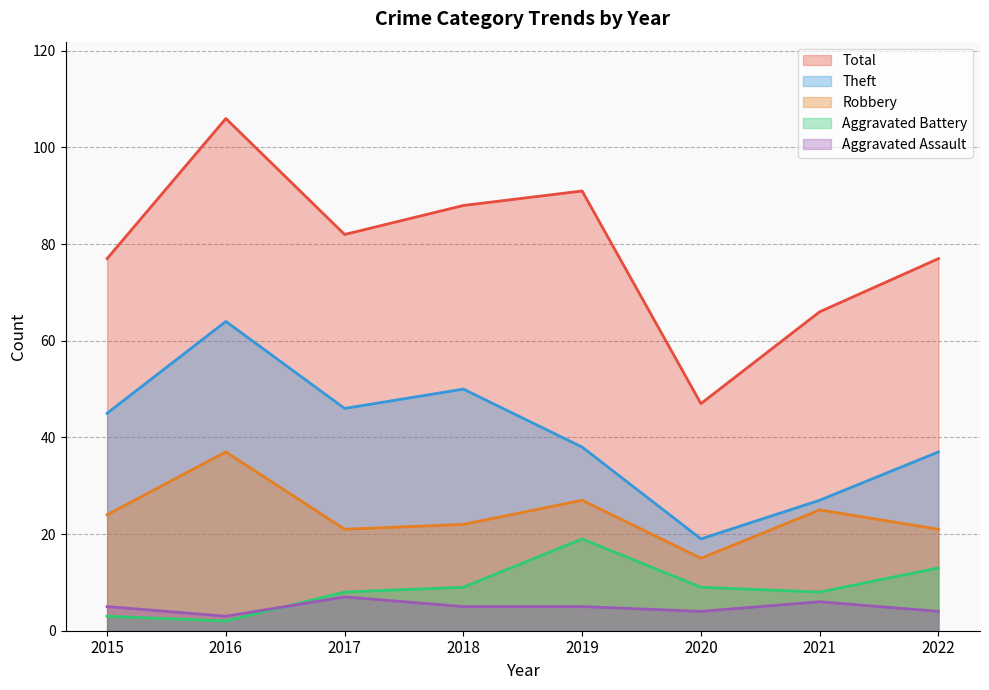

How many data points does each series have?

8